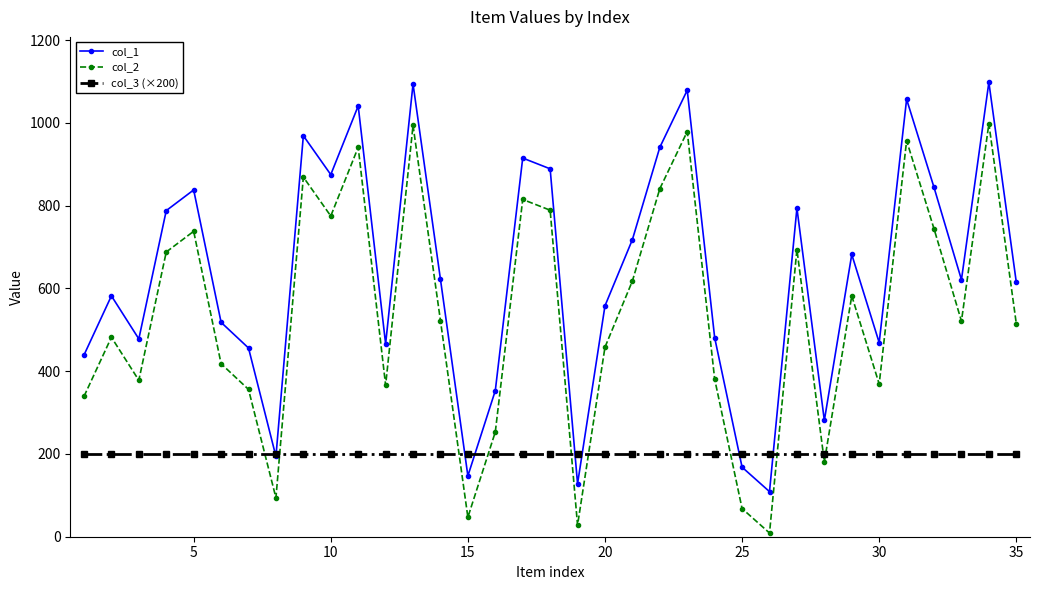

Rank the series by their maximum value, from highest to lowest.

col_1, col_2, col_3 (×200)